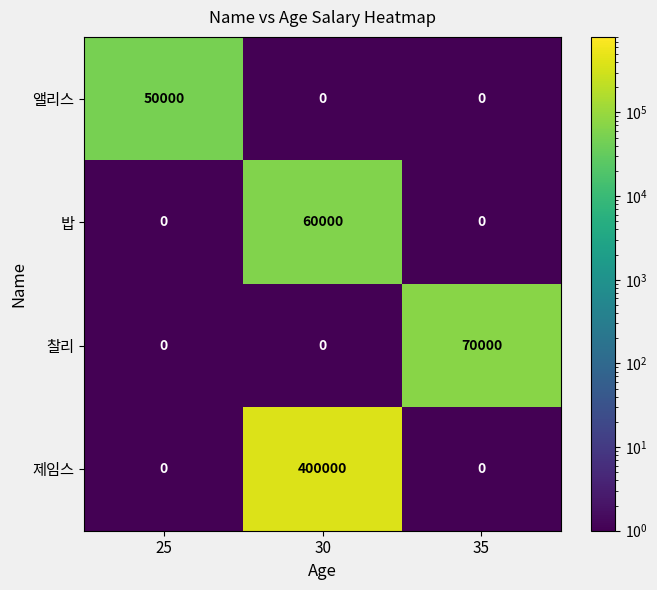

At how many categories does at least one series exceed 225617?

1